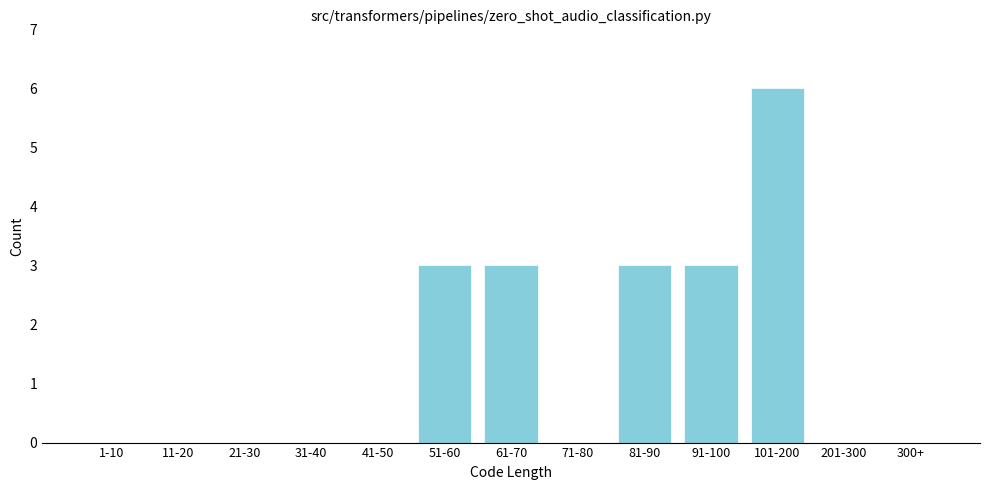

Reading left to right, list all the values displayed in this chart.

1-10=0	11-20=0	21-30=0	31-40=0	41-50=0	51-60=3	61-70=3	71-80=0	81-90=3	91-100=3	101-200=6	201-300=0	300+=0